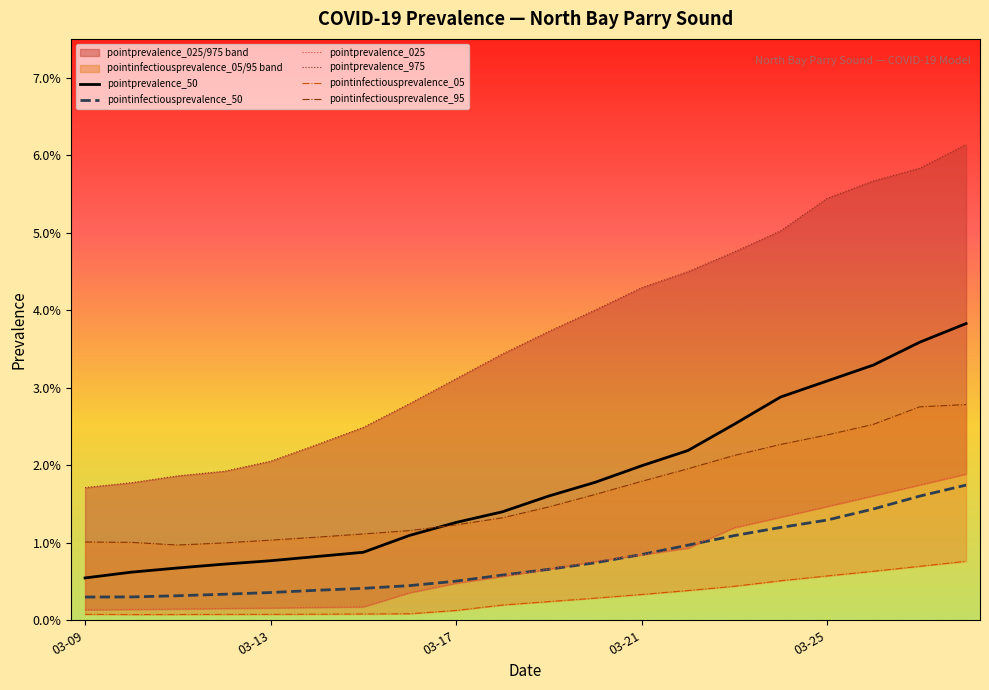

True or false: pointprevalence_025 and pointprevalence_50 cross at least once.

False